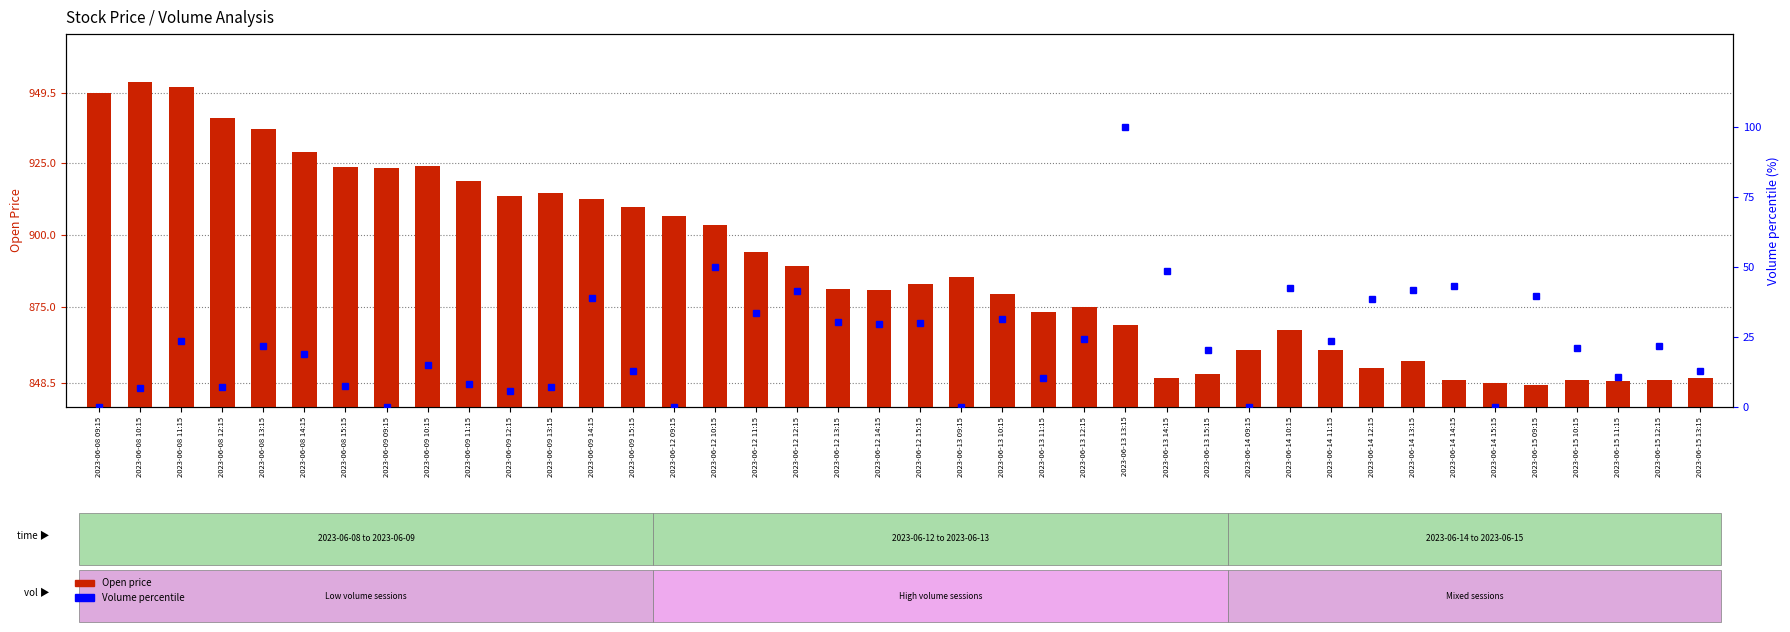

Count the number of data series in this chart.

2